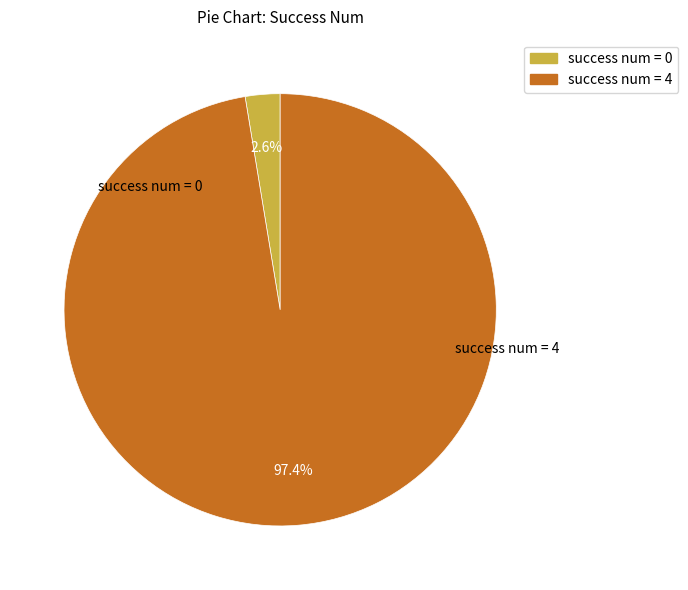

Is there any slice that represents more than half of the pie?

Yes